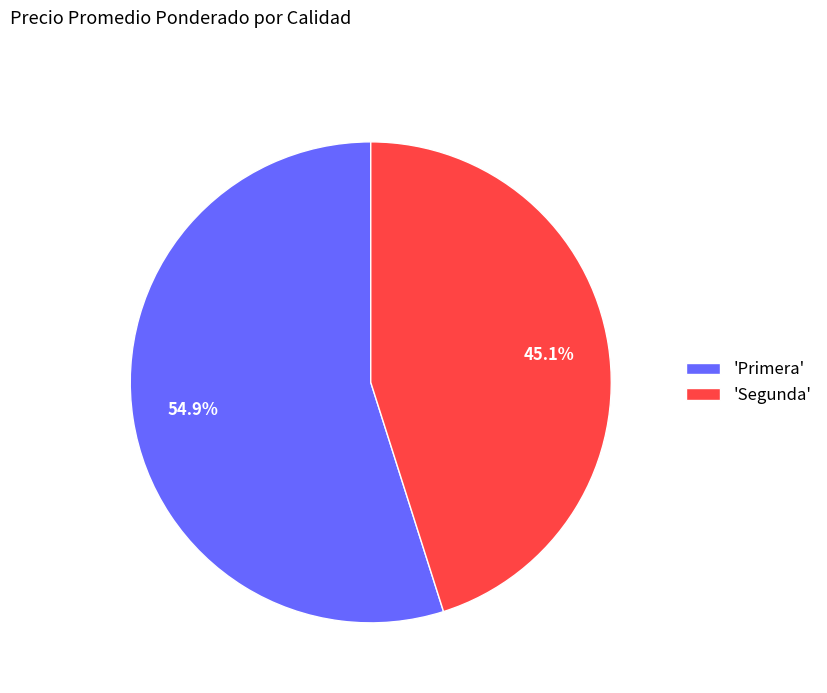

Count the number of slices in the pie.

2